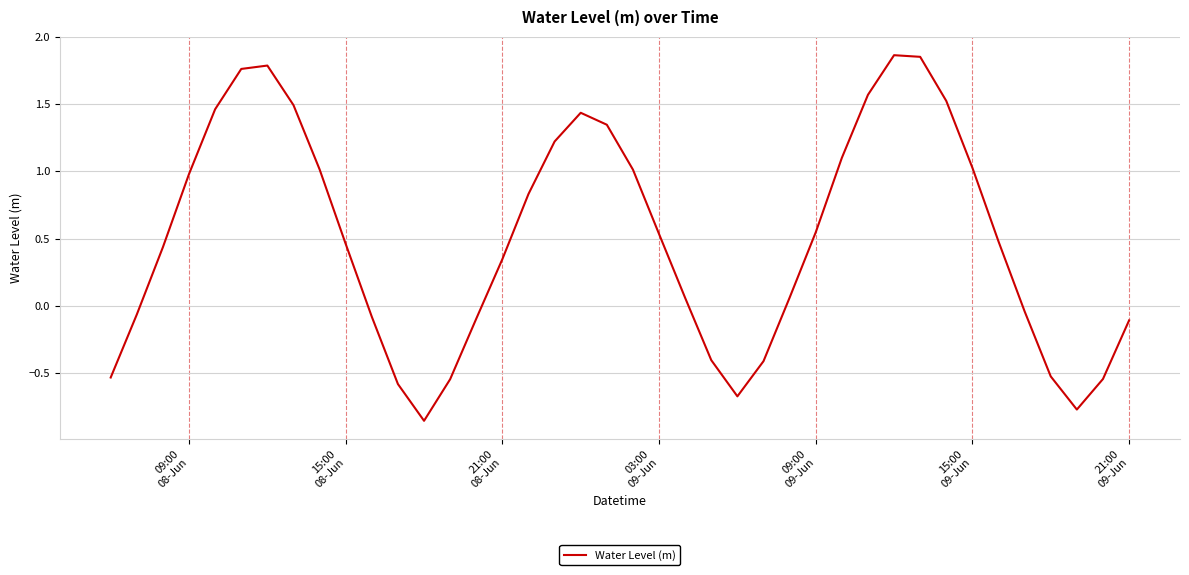

What is the difference between the maximum and minimum values?

2.7